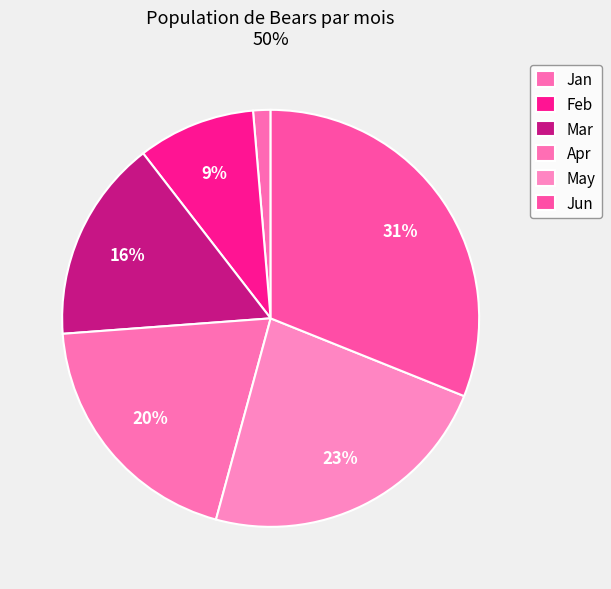

Which category has the smallest portion of the pie?

Jan